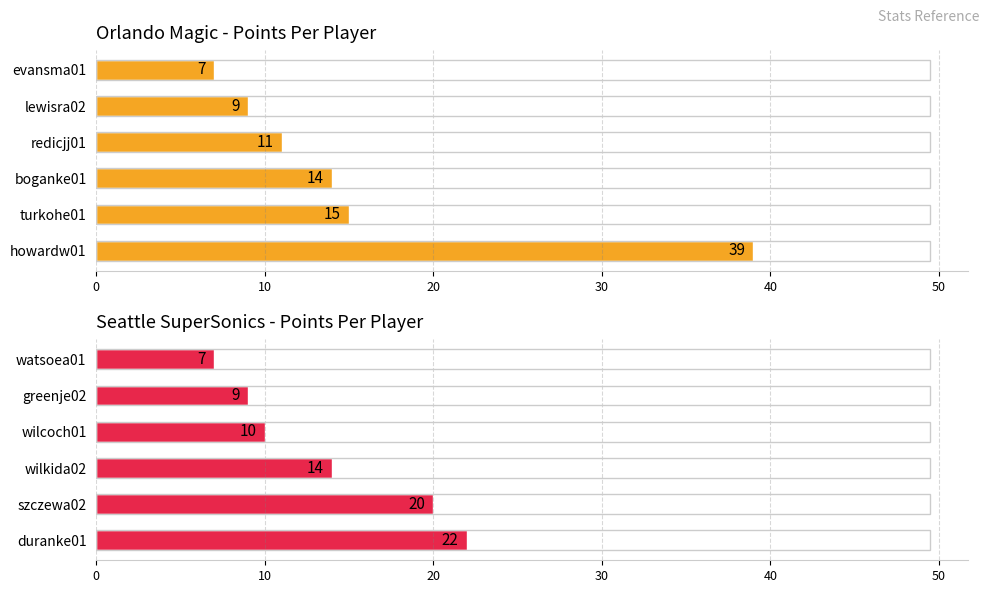

How many values in the Orlando Magic - Points Per Player series exceed 14?

2